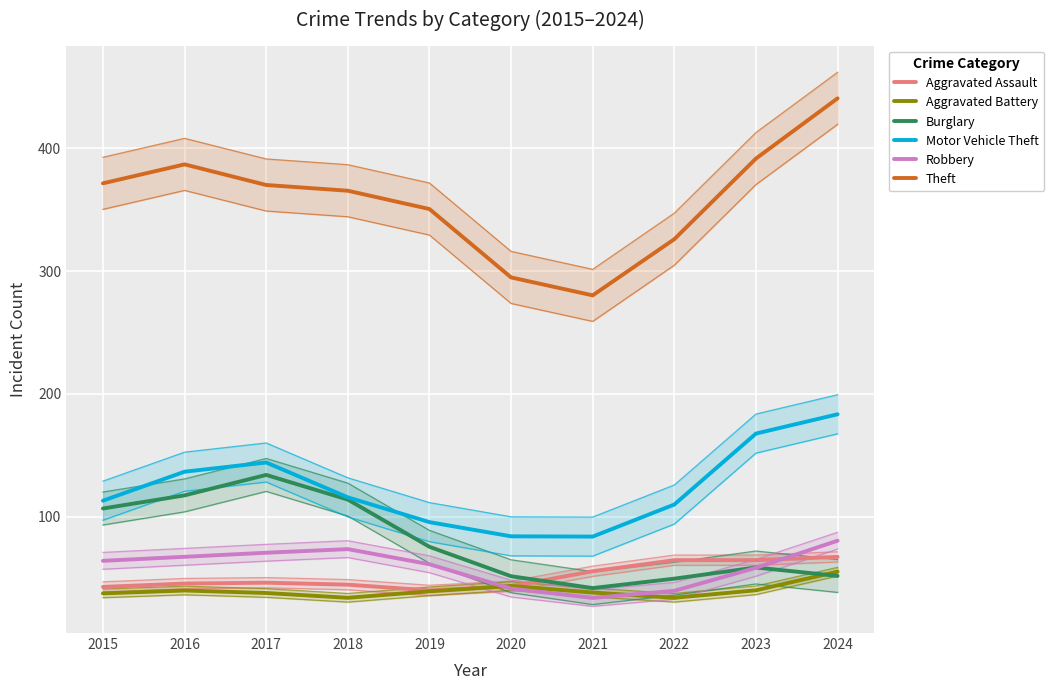

Which series has the largest range (max minus min)?

Theft